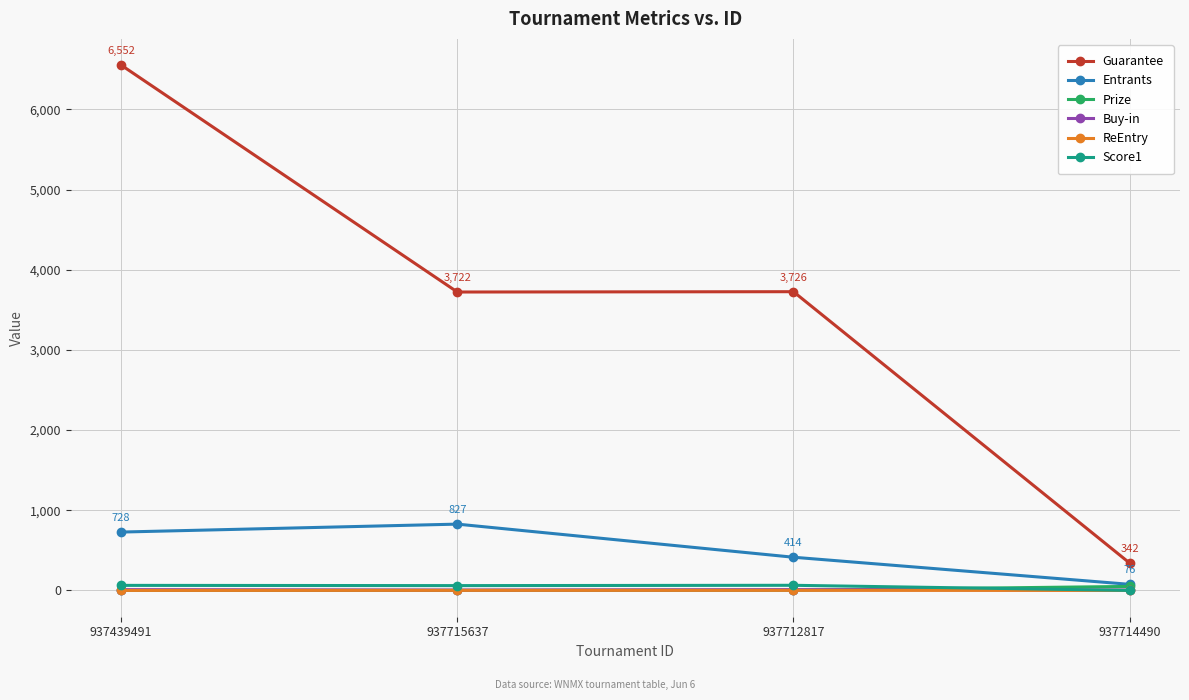

The ReEntry series shows 0.0 at 937714490. True or false?

True